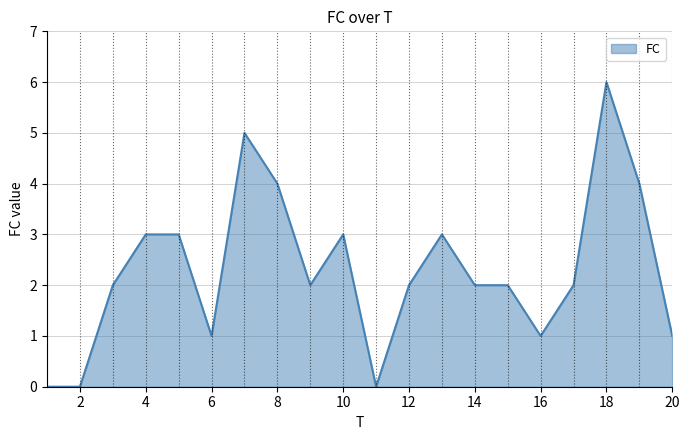

What is the maximum value shown in the chart?

6